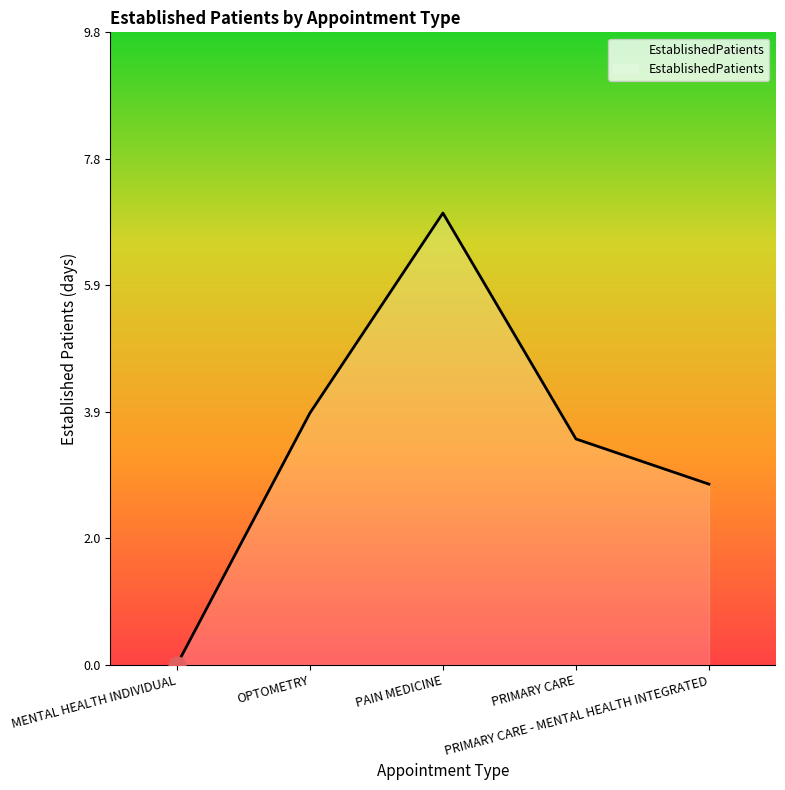

What is the average value?

3.4